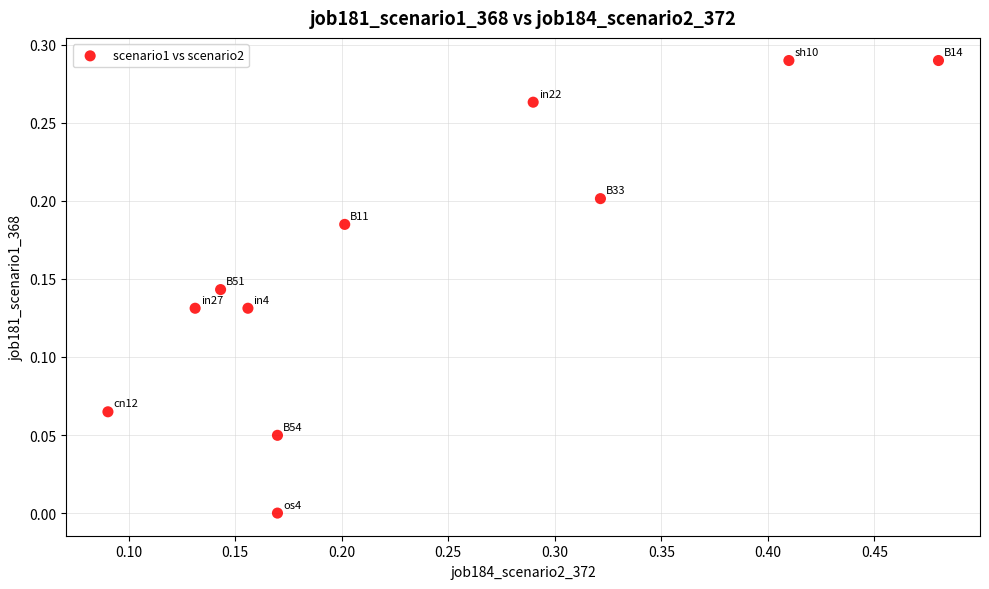

What is the range of X values (max minus min)?

0.4